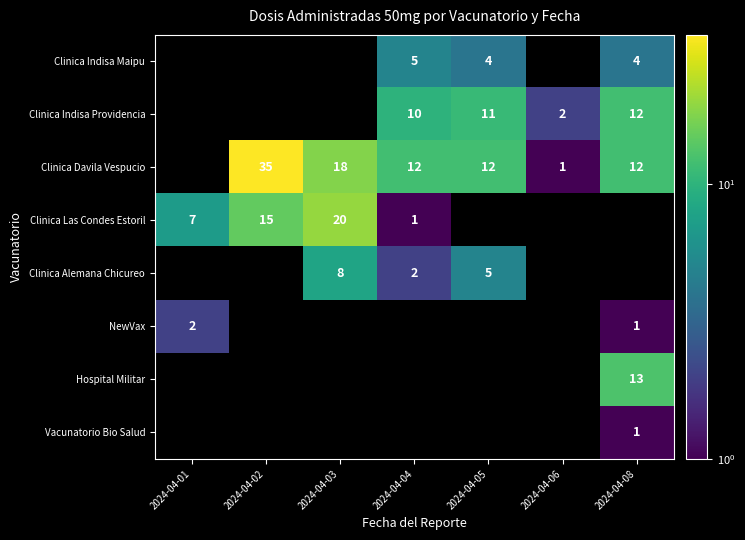

The value of Clinica Indisa Maipu at 2024-04-05 is 4. True or false?

True